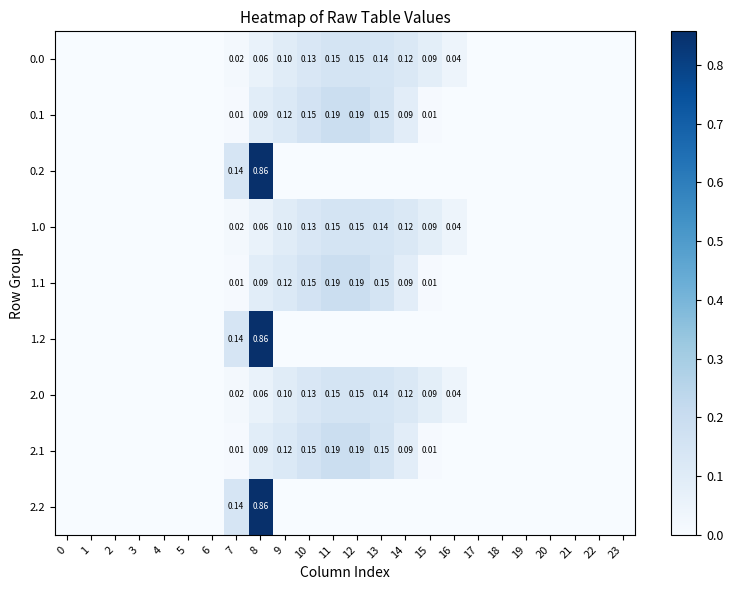

Rank the categories by 2.2 value from lowest to highest.

0, 1, 2, 3, 4, 5, 6, 9, 10, 11, 12, 13, 14, 15, 16, 17, 18, 19, 20, 21, 22, 23, 7, 8